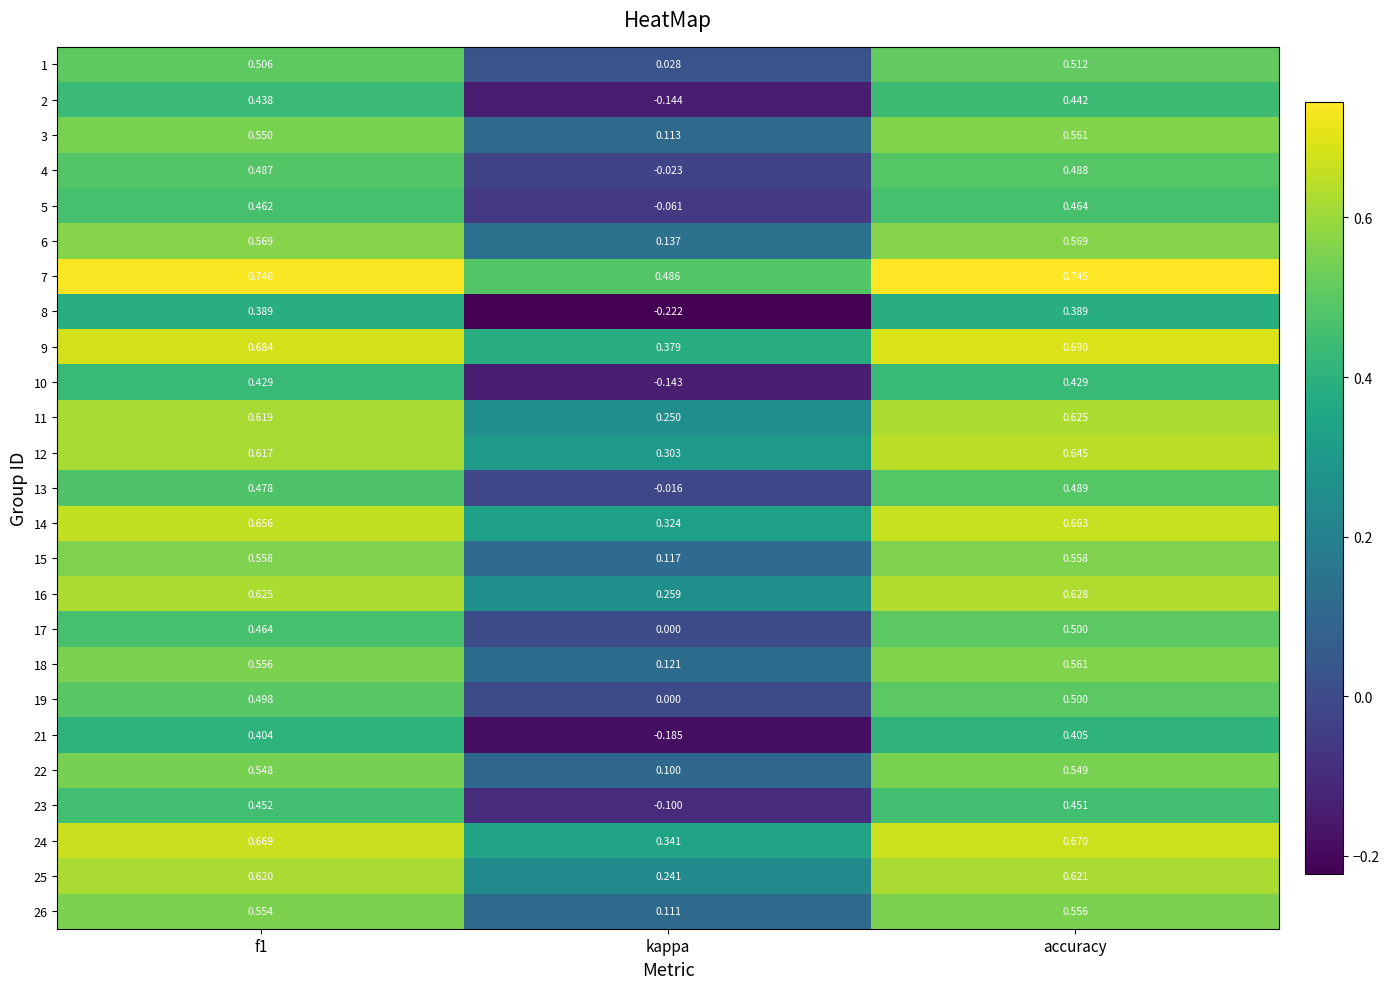

At which label does 6 reach its minimum?

kappa